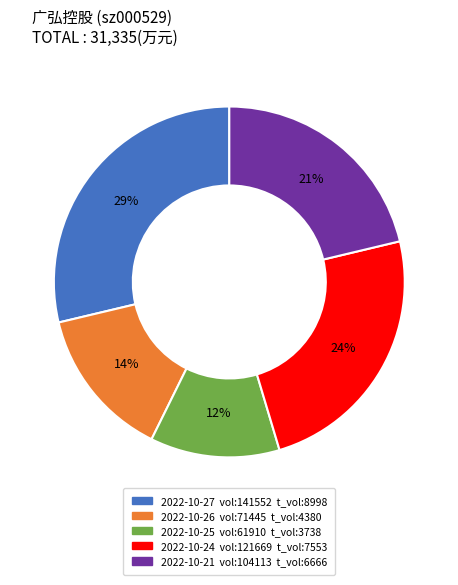

How many segments does this pie chart have?

5